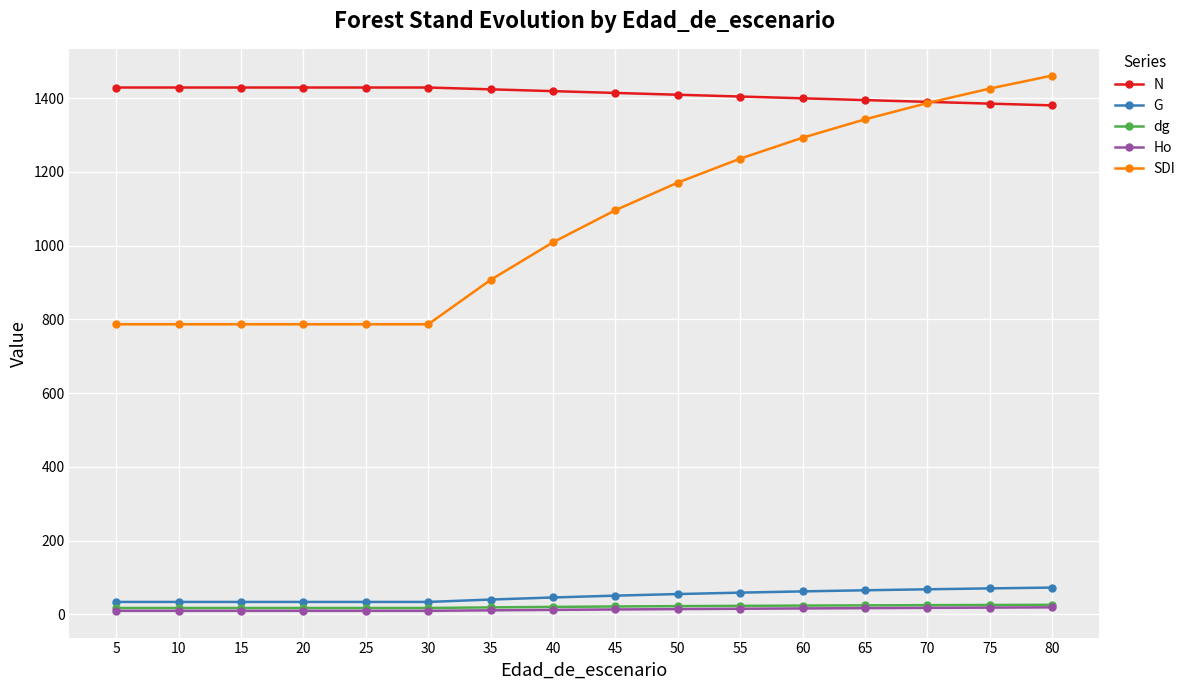

The value of G at 35 is 40.2. True or false?

True